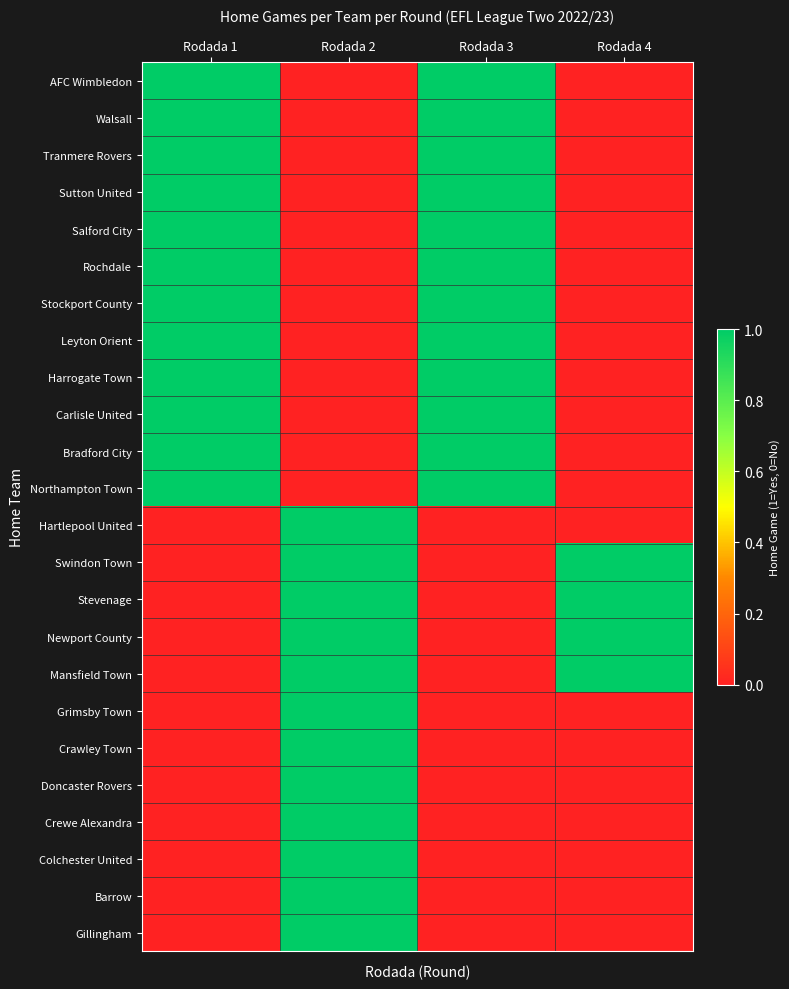

Which series changed the most between Rodada 1 and Rodada 4?

AFC Wimbledon